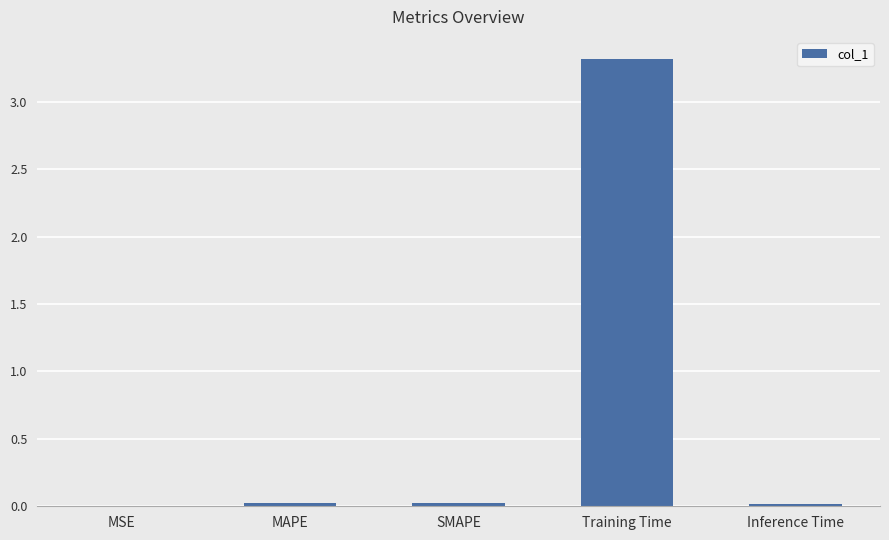

What is the approximate value at Training Time?

3.3